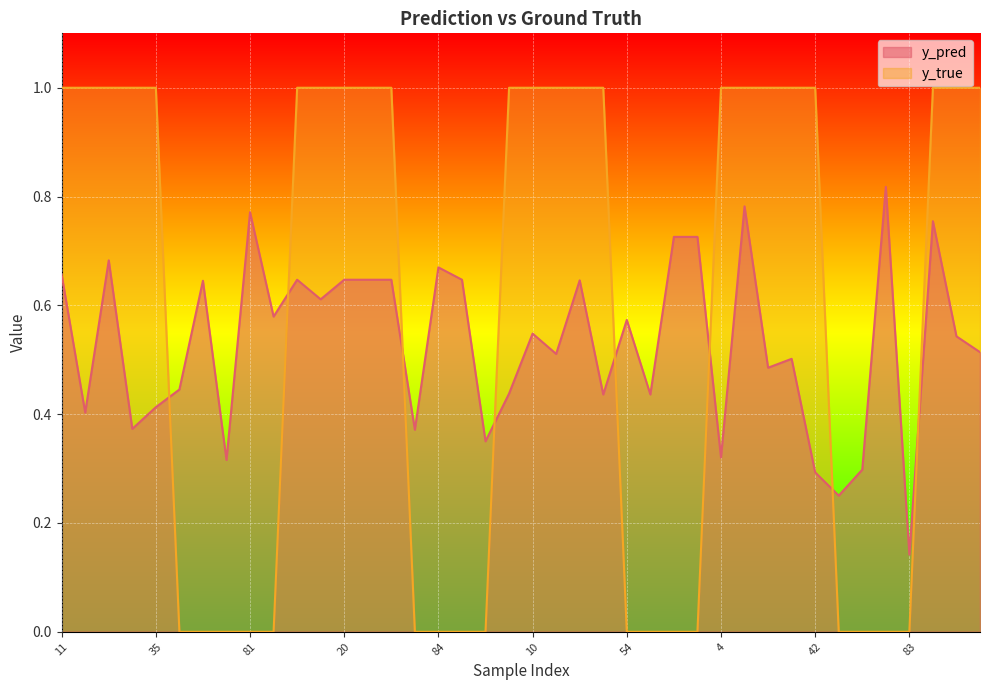

Between 54 and 15, which is larger?

15